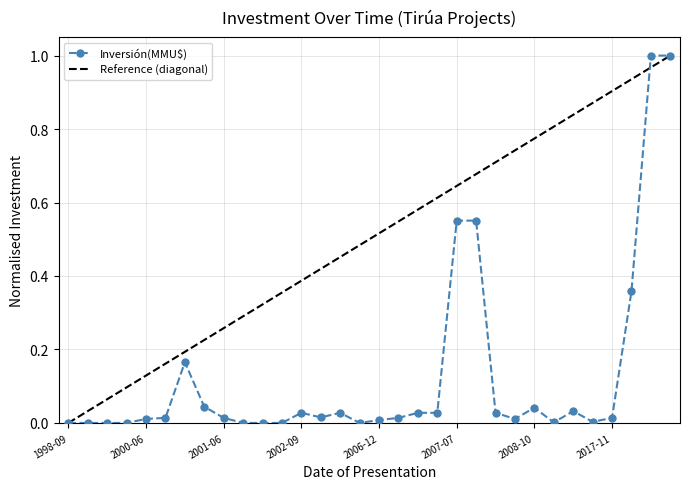

True or false: Inversión(MMU$) has more than 2 interior local peaks.

True